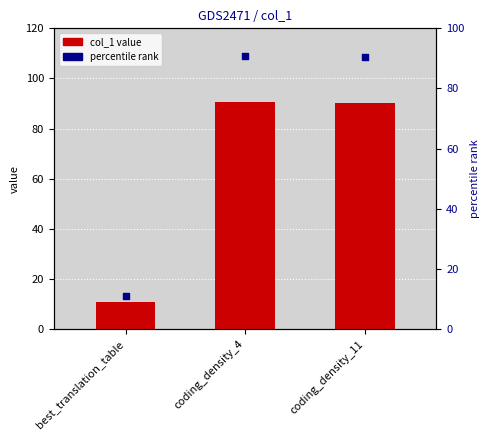

What is the change in value from best_translation_table to coding_density_11?

+79.4